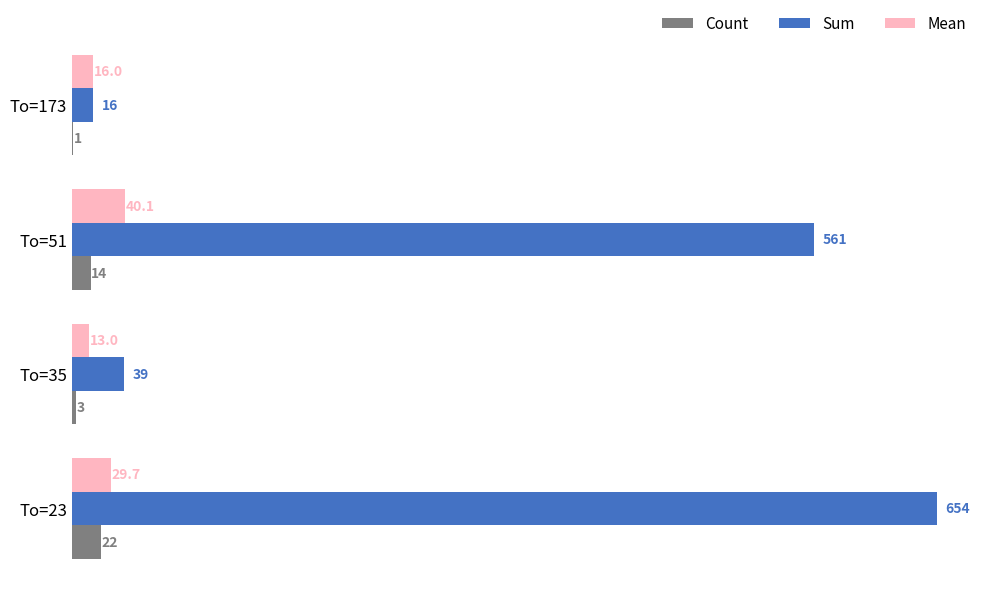

What is the maximum value shown in the chart?

654.0